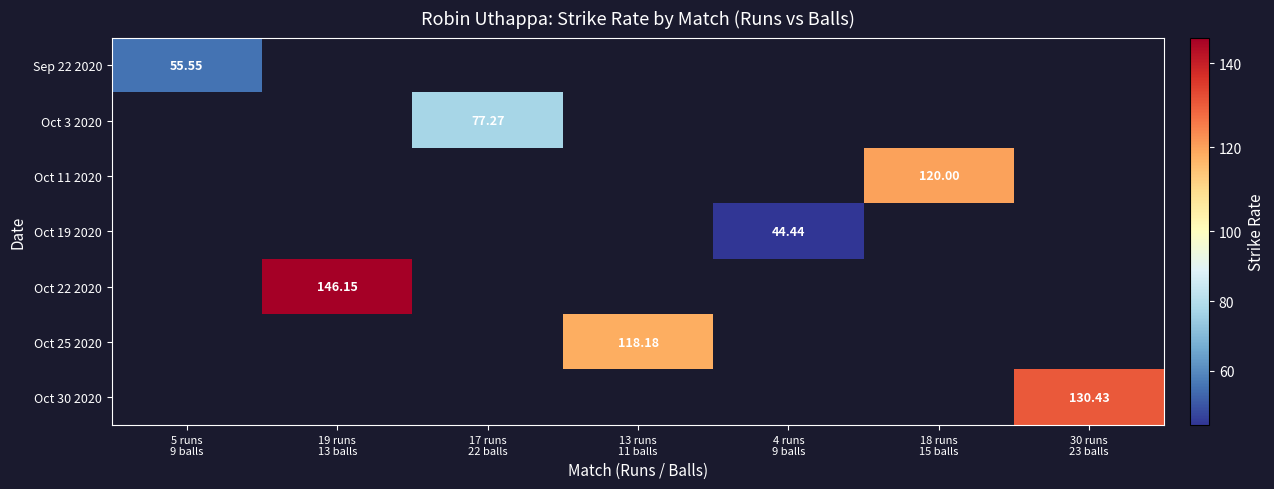

Between 13 runs
11 balls and 19 runs
13 balls, which is larger?

19 runs
13 balls